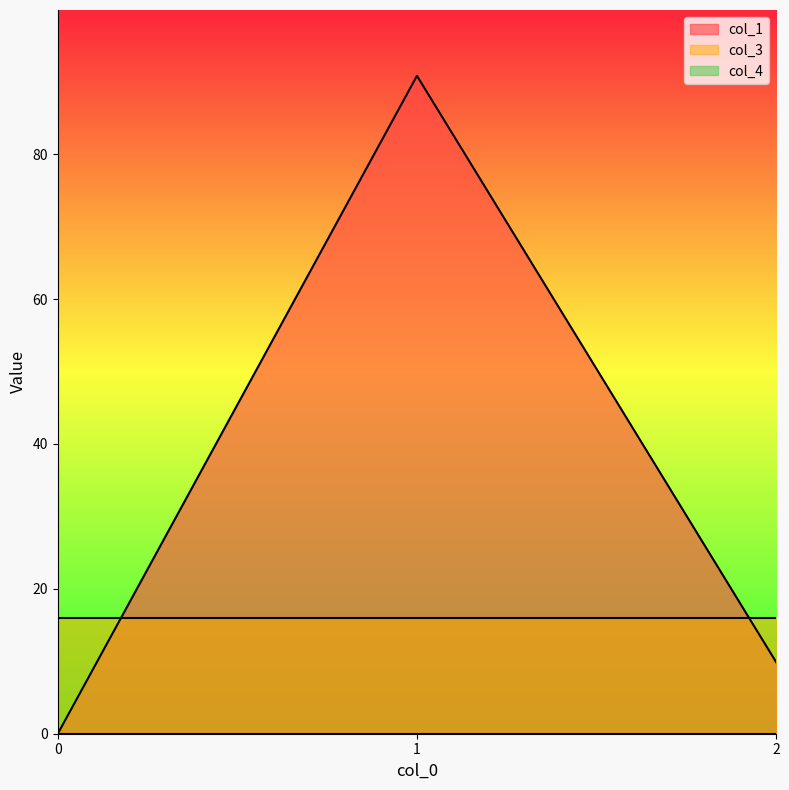

What is the highest value of the col_3 series?

16.0